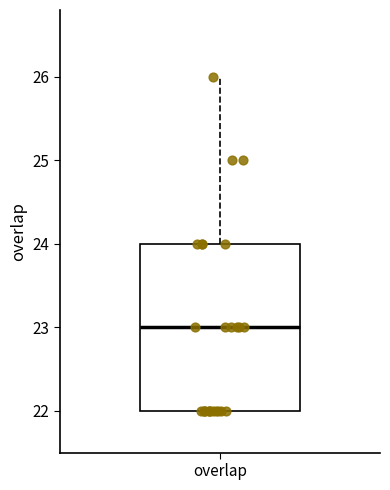

Read this box plot against the y-axis: the position of the median line, the range covered by the box, and the ends of both whiskers. The values are not printed on the chart, so give them approximately, as read against the axis.

median 23, box 22 to 24, whiskers 22 to 26